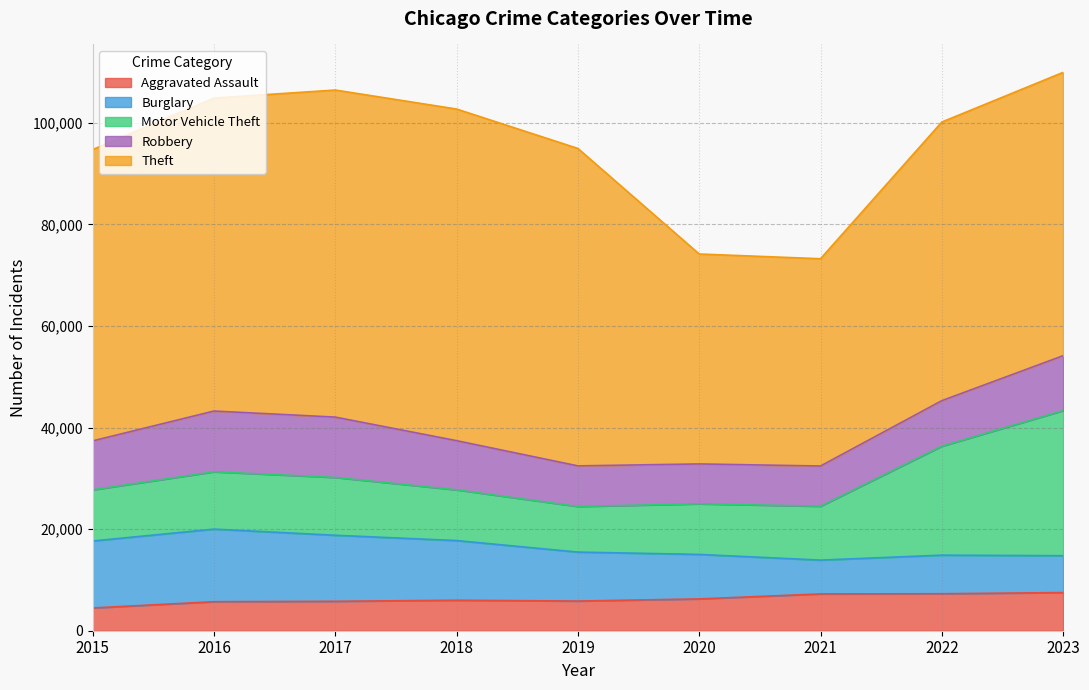

What is the sum of all Theft values?

503897